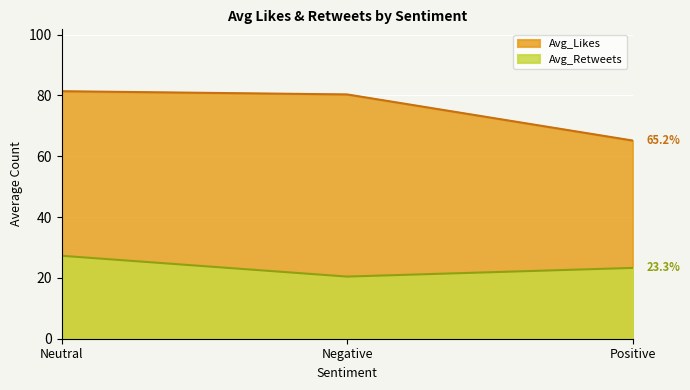

What are all the series names shown in the legend?

Avg_Likes, Avg_Retweets